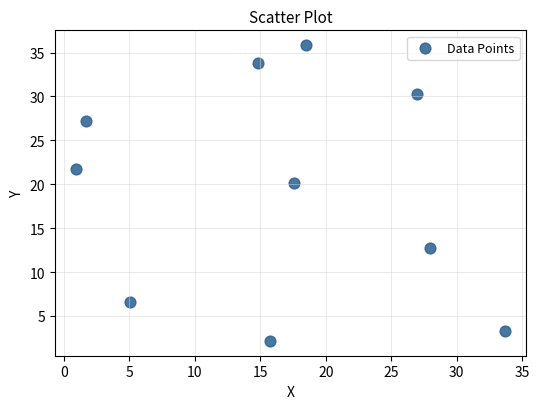

What Y value in the scatter plot is closest to 19?

20.1